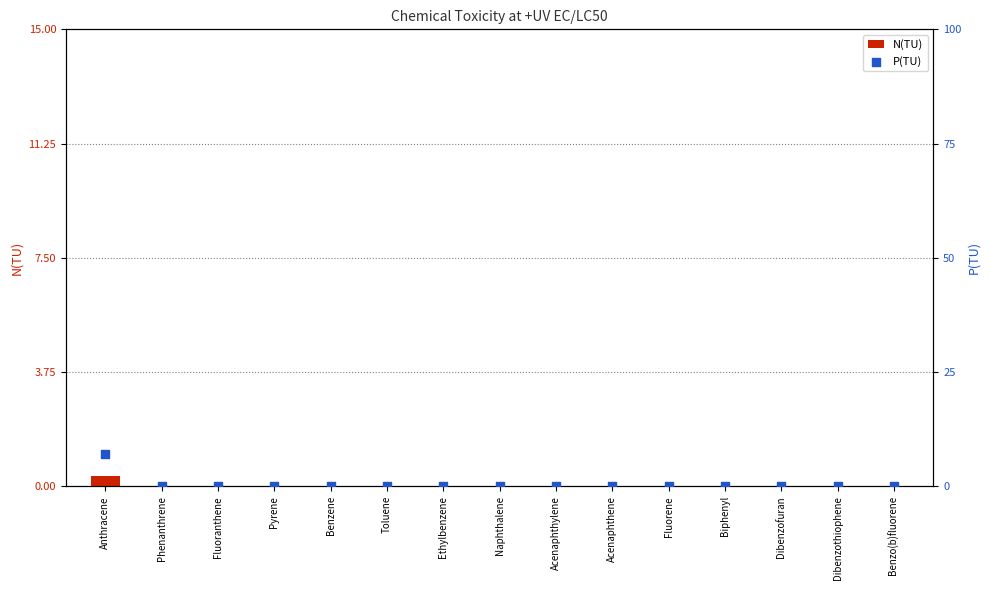

Which series has the largest total across all categories?

P(TU)